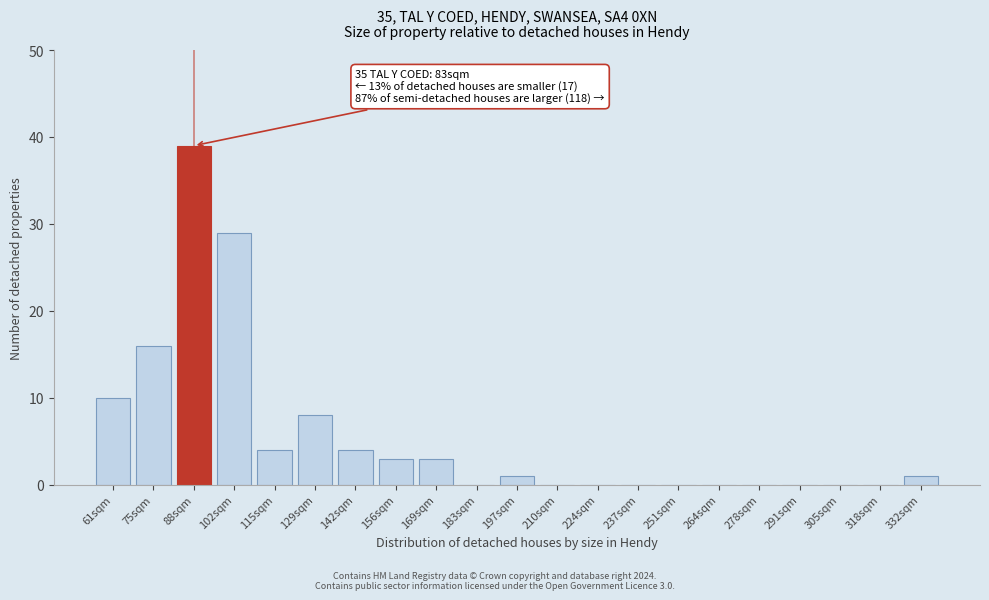

Reading left to right, list all the values displayed in this chart.

61sqm=10	75sqm=16	88sqm=39	102sqm=29	115sqm=4	129sqm=8	142sqm=4	156sqm=3	169sqm=3	183sqm=0	197sqm=1	210sqm=0	224sqm=0	237sqm=0	251sqm=0	264sqm=0	278sqm=0	291sqm=0	305sqm=0	318sqm=0	332sqm=1